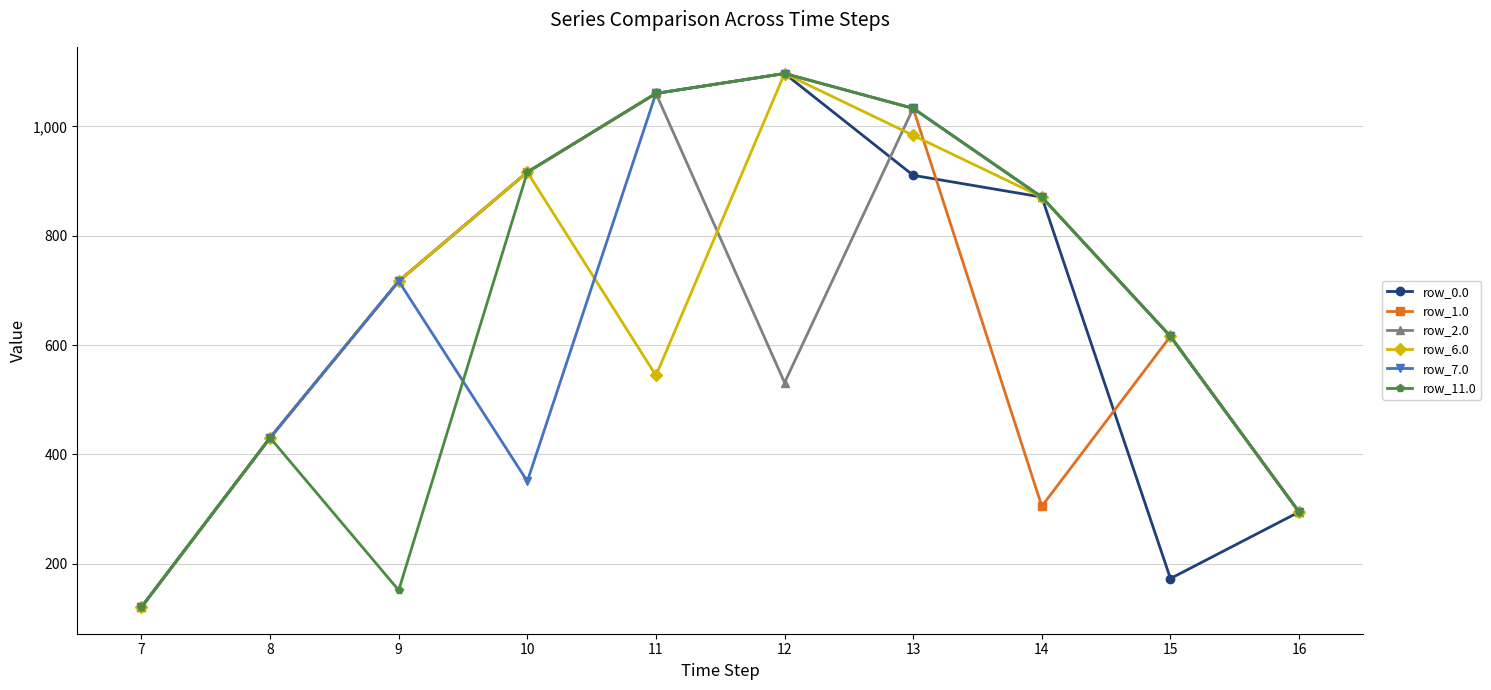

Is this an area chart (filled region under the line)?

No